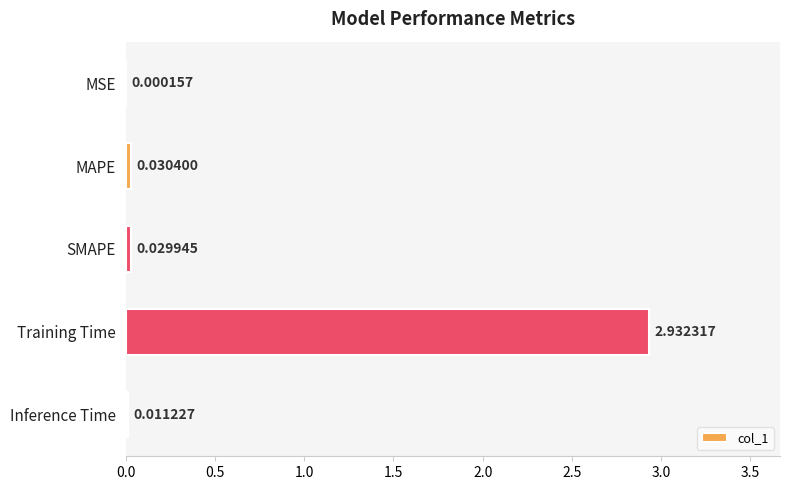

Which label corresponds to the largest value in the chart?

Training Time